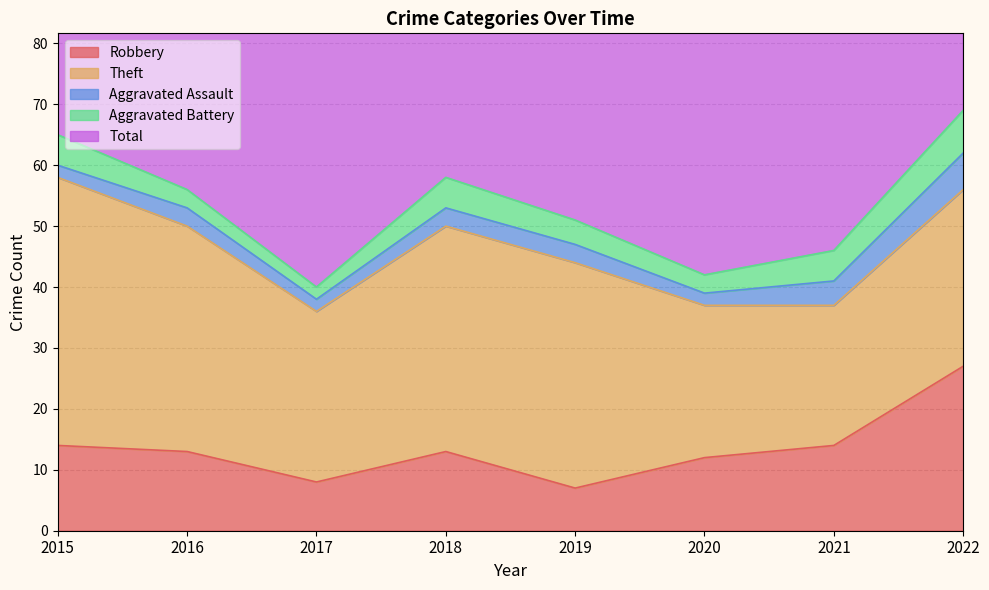

In Aggravated Battery, how many points are lower than both neighbors (excluding endpoints)?

2